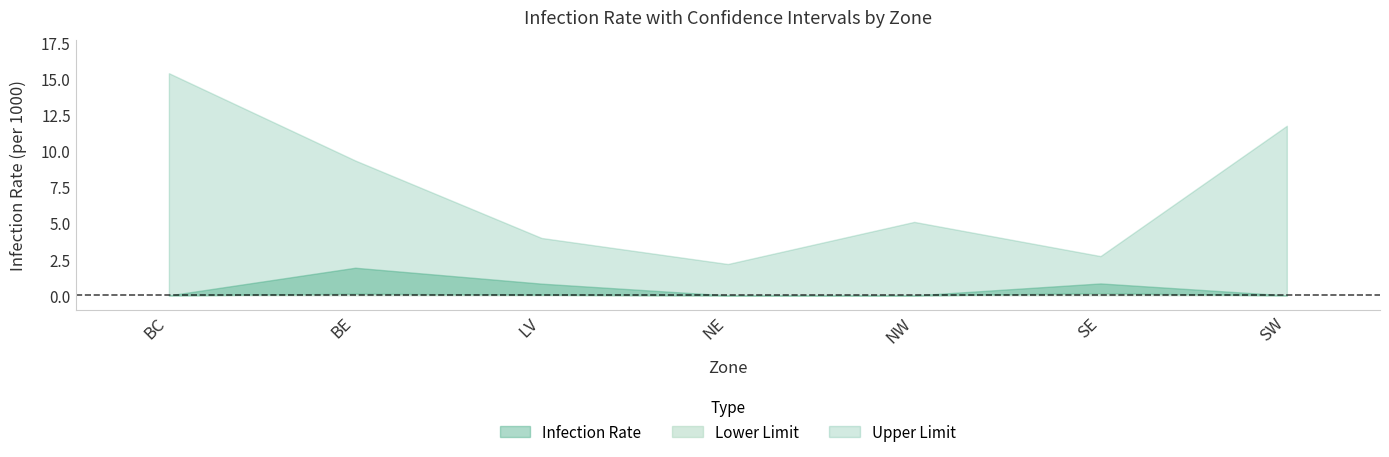

What is the value of the upper_limit point at the 4th from the left?

2.2